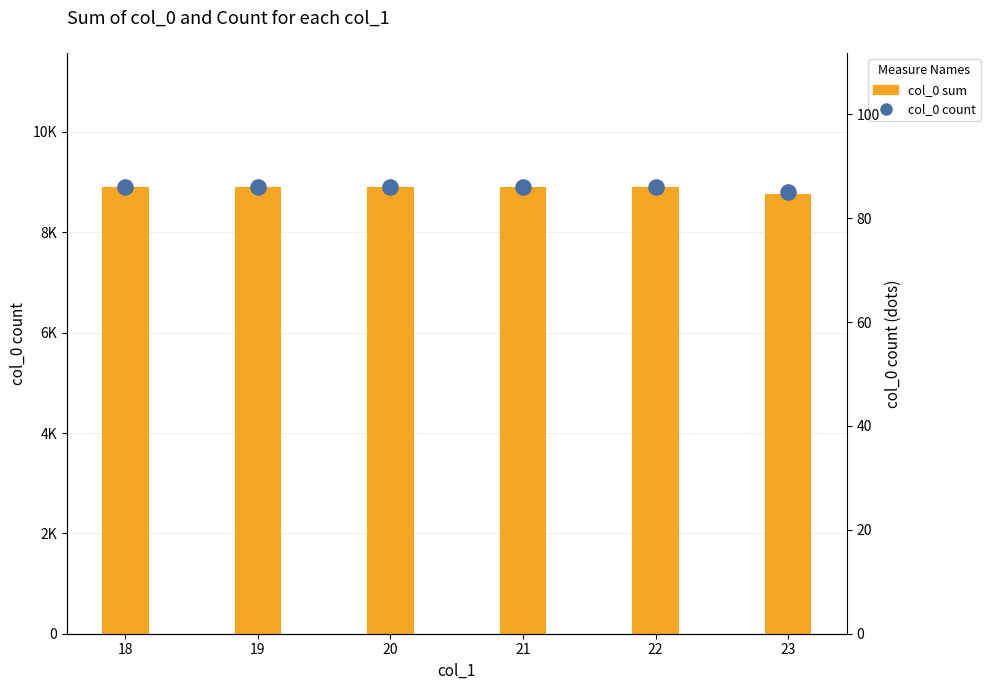

Which series has the largest Y range (max minus min)?

col_0 sum